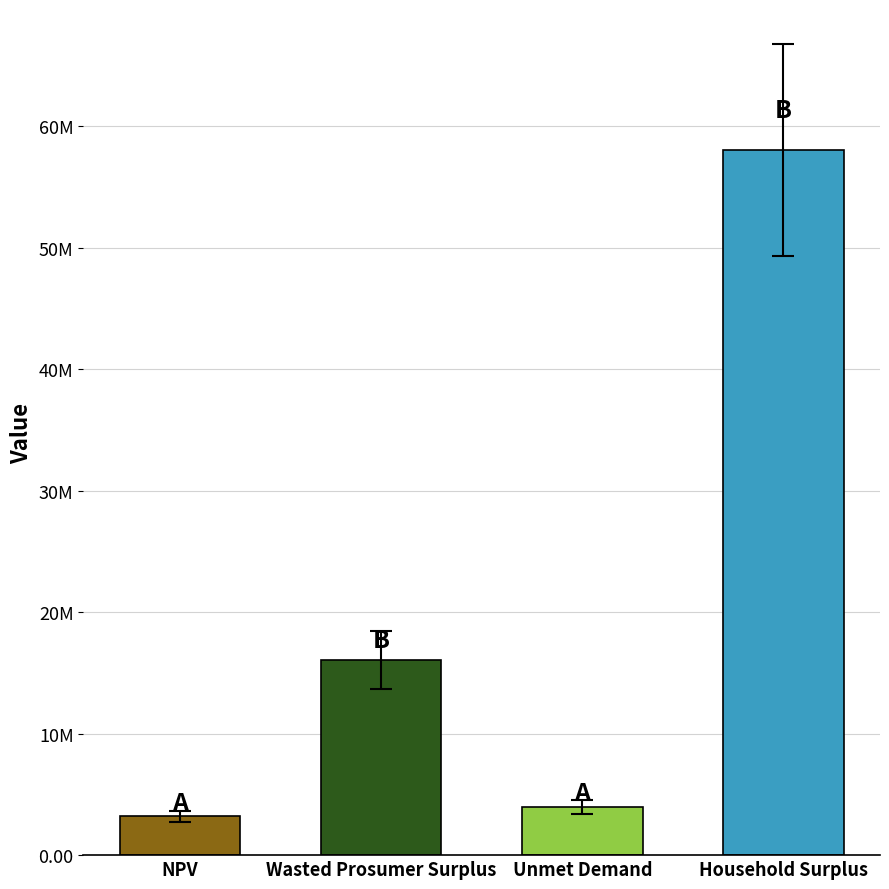

Where does the data first go above 16052082?

Wasted Prosumer Surplus